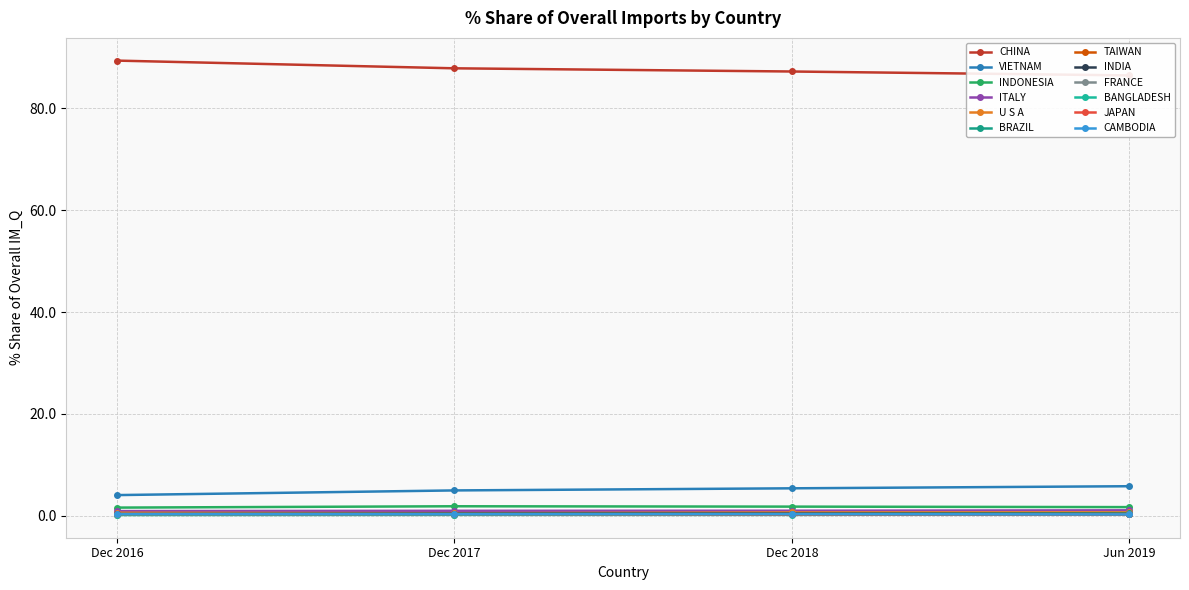

Reading right to left, what are all the values shown in this chart?

201612_% Share of overall IM_Q: 0.3	0.3	0.1	0.2	0.3	0.3	0.3	0.6	0.9	1.6	4.1	89.4
201712_% Share of overall IM_Q: 0.3	0.3	0.2	0.2	0.4	0.3	0.4	0.5	1.0	1.9	5.0	87.9
201812_% Share of overall IM_Q: 0.3	0.3	0.2	0.2	0.4	0.3	0.4	0.6	1.0	1.8	5.4	87.3
201906_% Share of overall IM_Q: 0.3	0.3	0.3	0.3	0.3	0.4	0.5	0.7	1.1	1.7	5.8	86.5